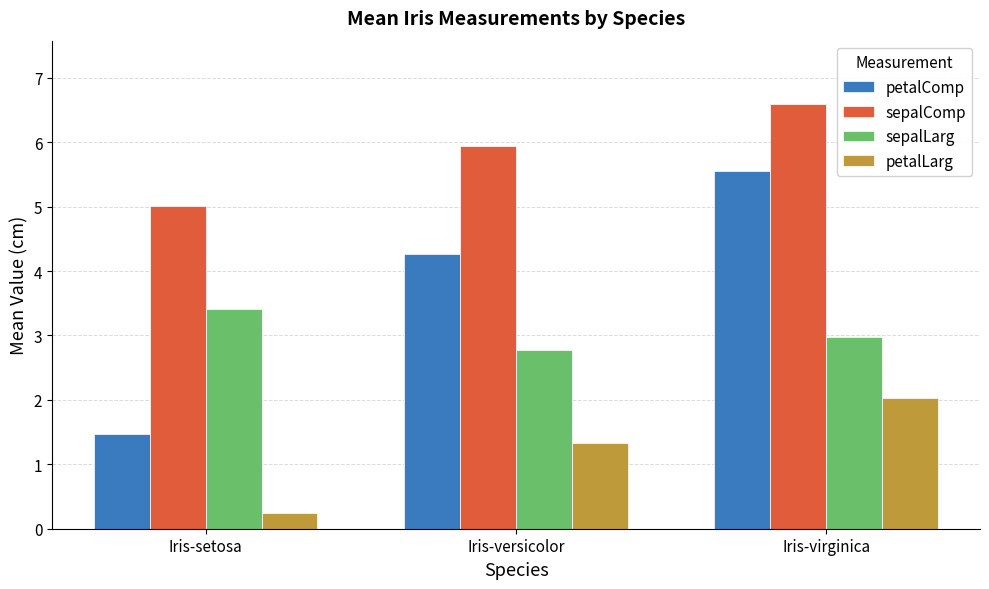

Rank the series at Iris-versicolor from lowest to highest value.

petalLarg, sepalLarg, petalComp, sepalComp